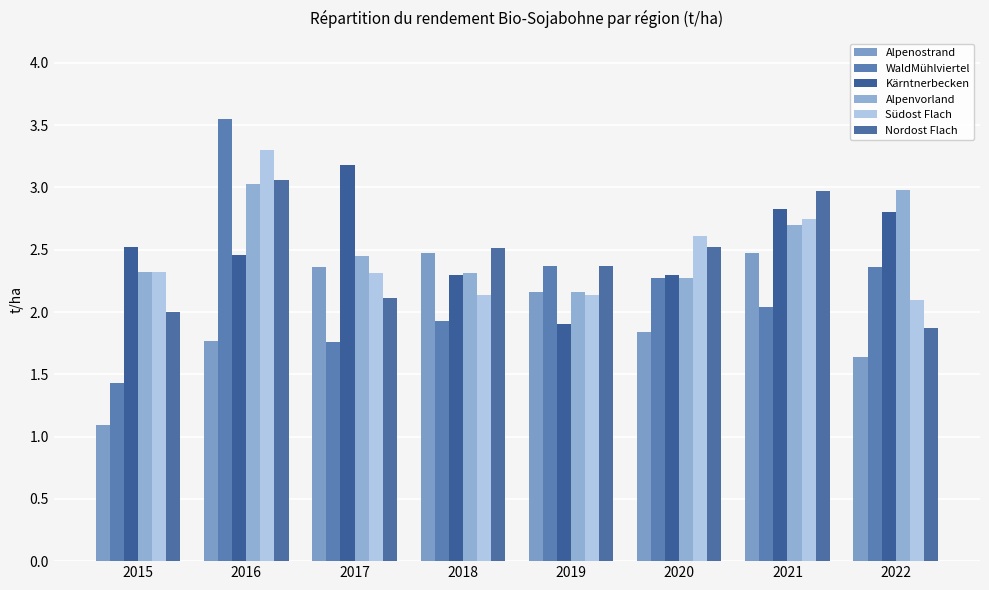

What is the value of the Nordost Flach bar at the 7th from the left?

3.0